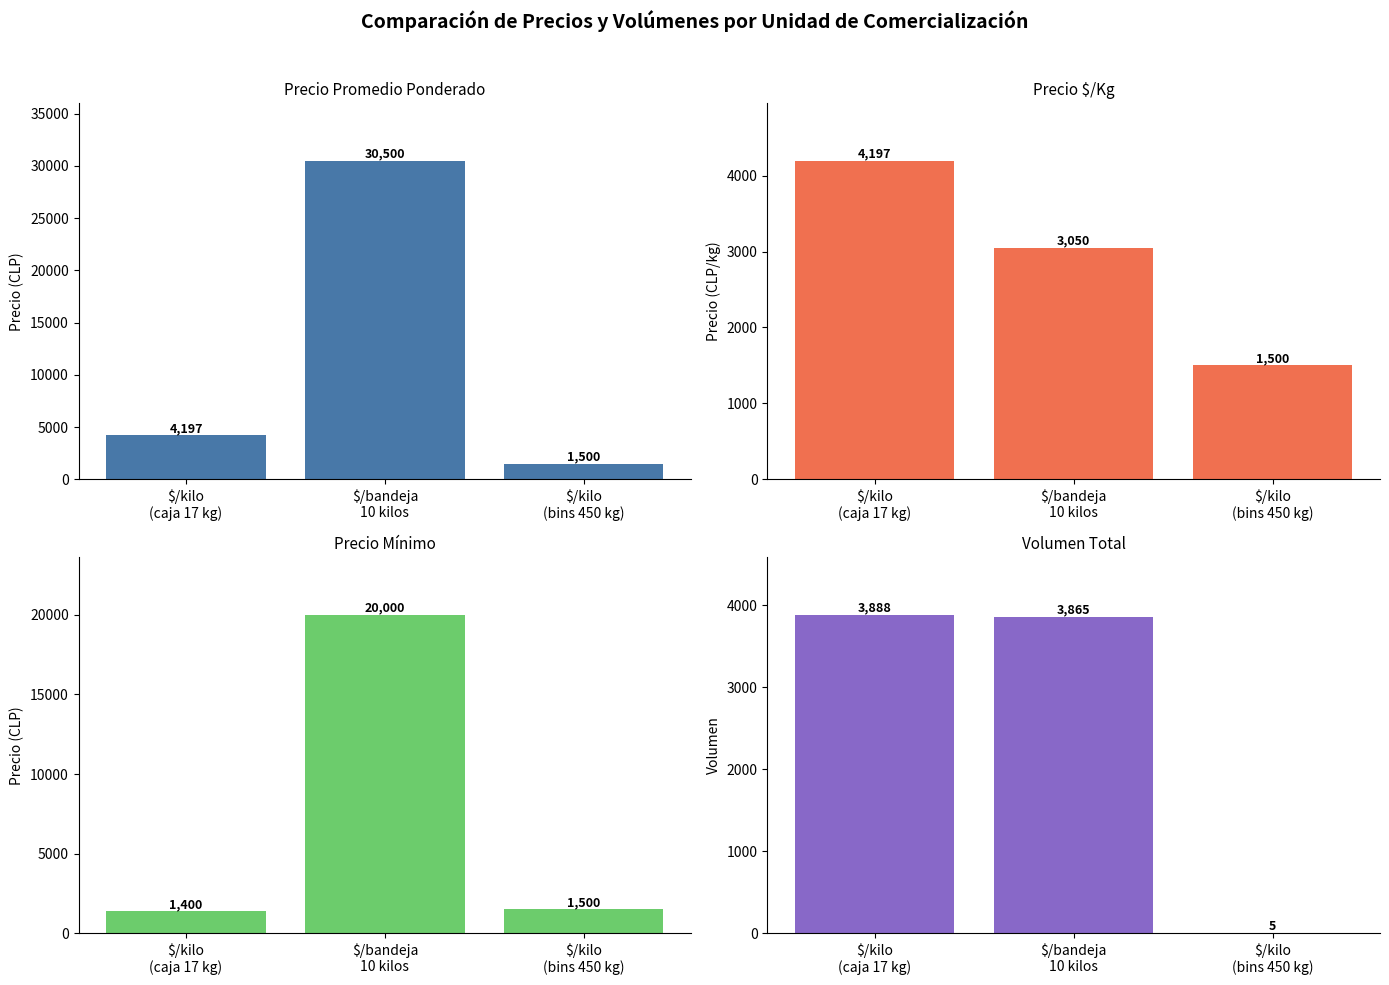

At $/kilo
(bins 450 kg), list the series in order from smallest to largest.

Volumen, Precio promedio ponderado, Precio $/Kg, Precio mínimo